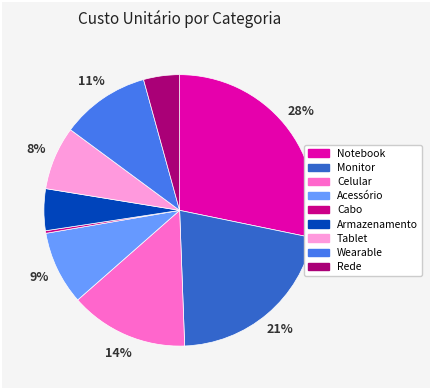

Is Wearable the majority of the pie?

No